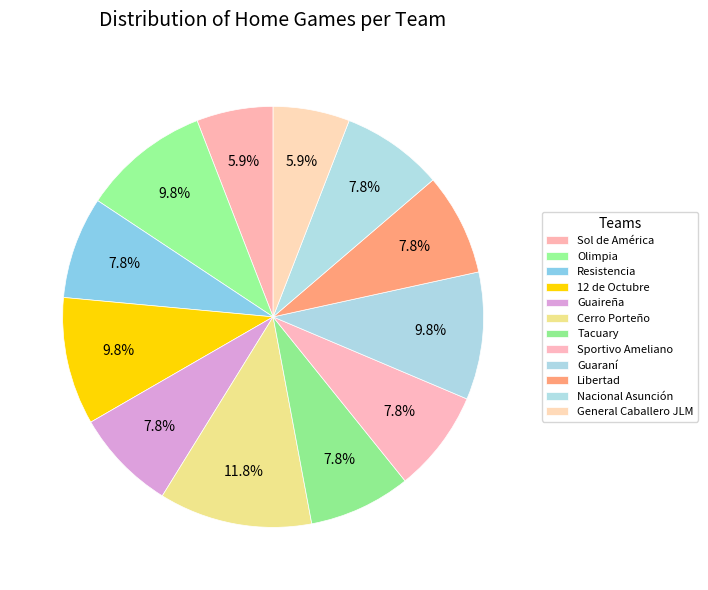

What is the change in value from Guaraní to General Caballero JLM?

-2